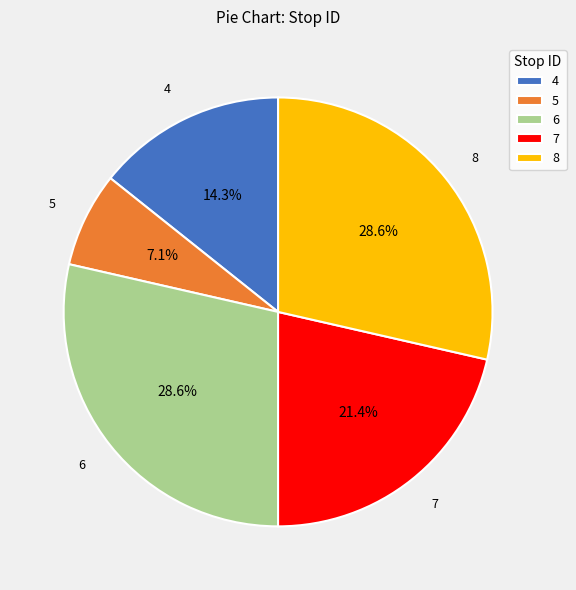

Is it true that 7 is 16% of the pie?

False